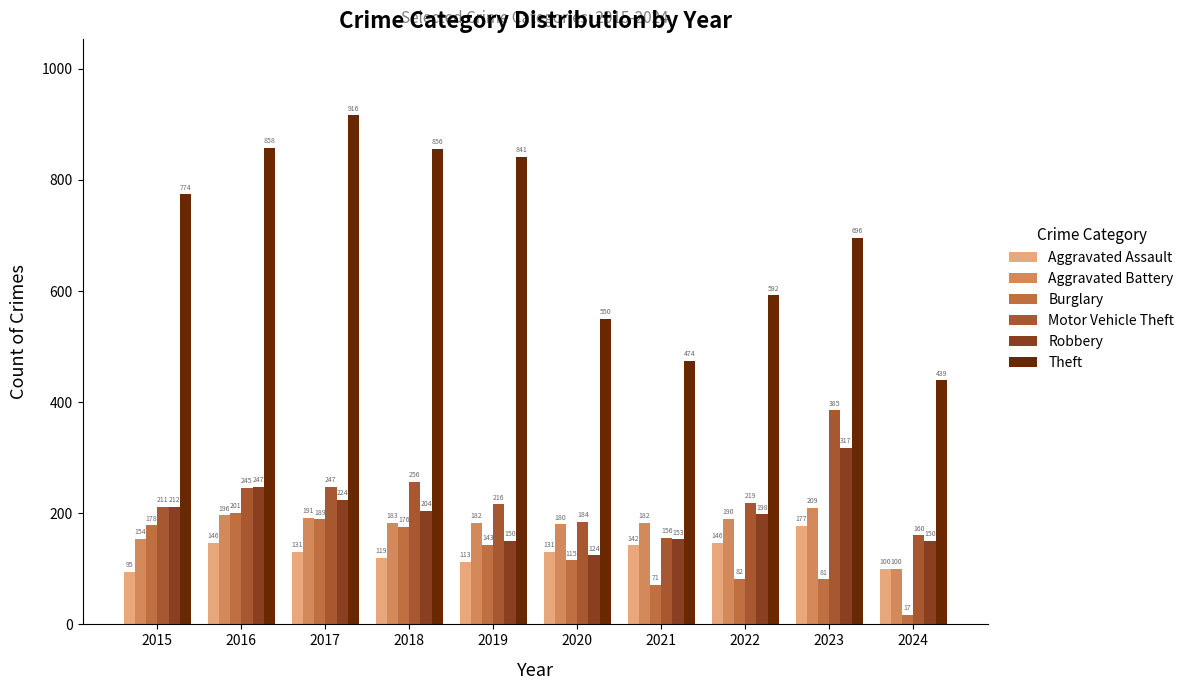

What is the value of the Motor Vehicle Theft bar at the 7th from the left?

156